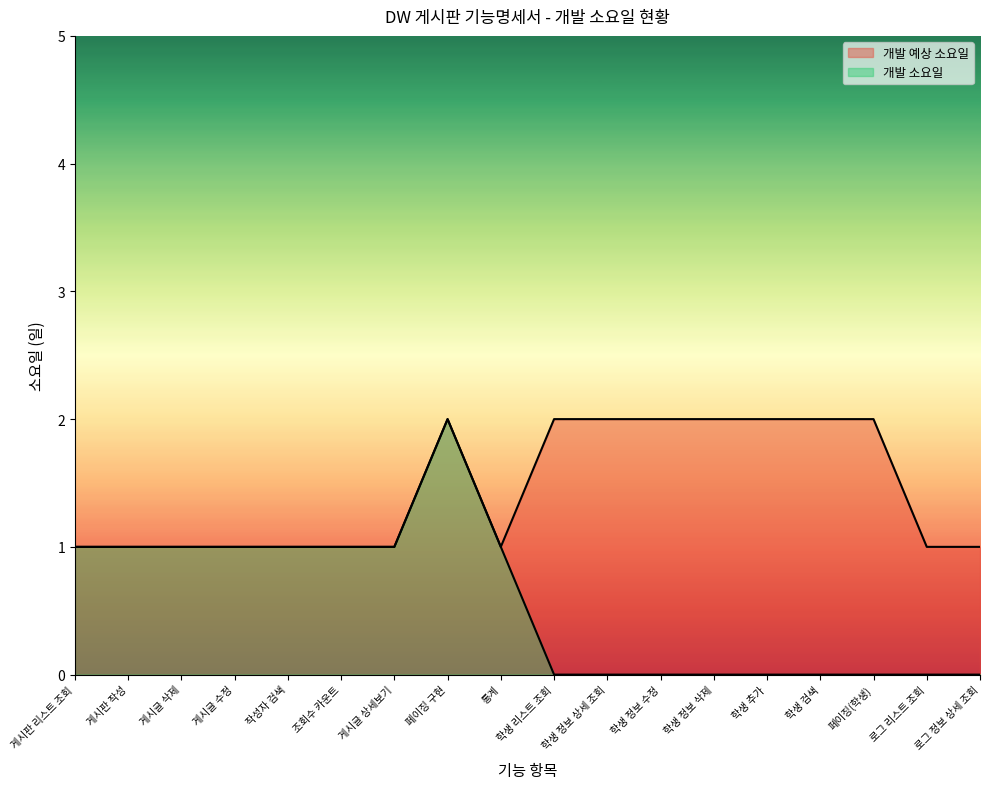

What is the total value across all series at 학생 정보 삭제?

2